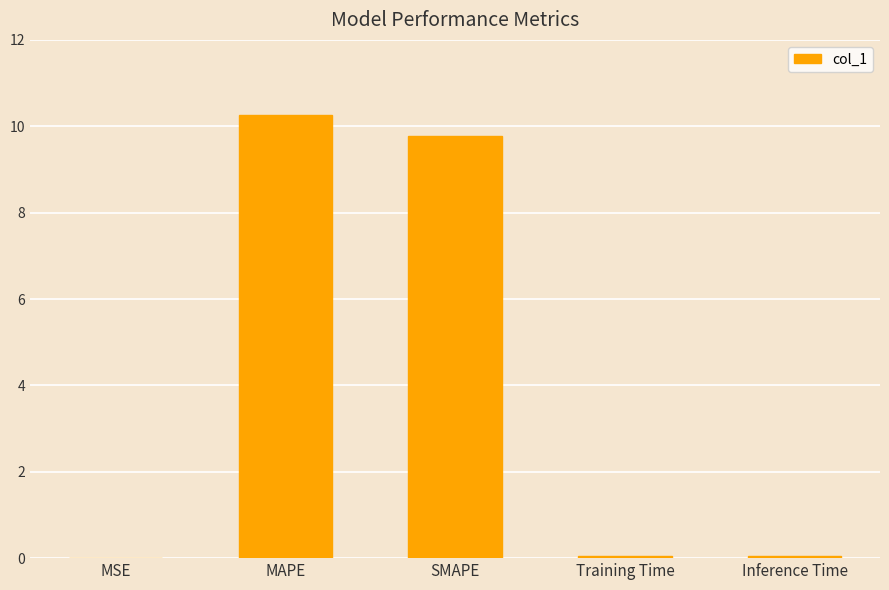

Which has a higher value, Inference Time or MAPE?

MAPE